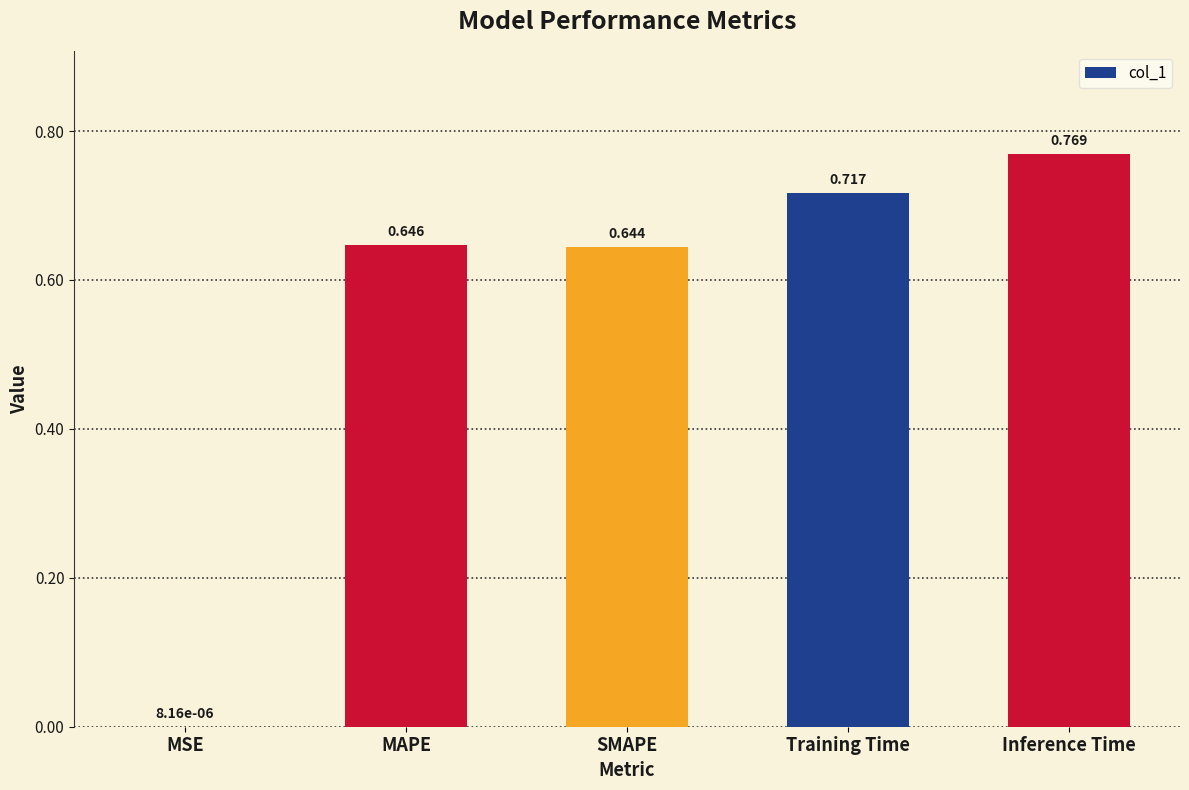

At which label is the value closest to 0?

MSE